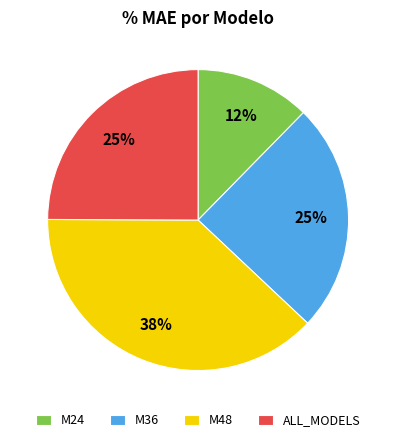

How many segments does this pie chart have?

4